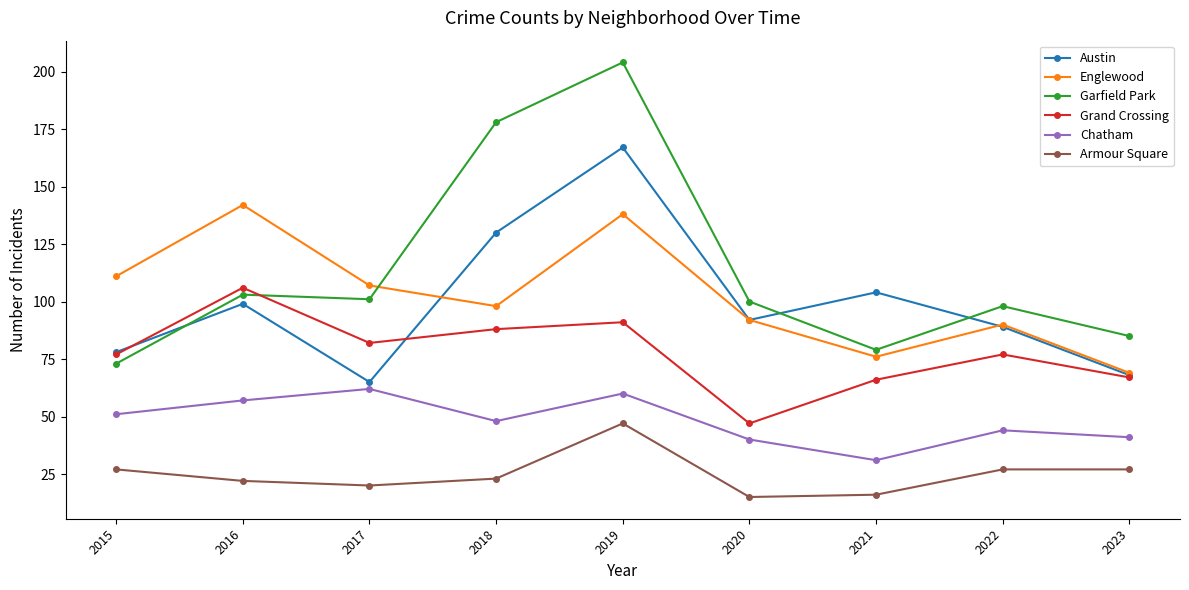

Which series has the largest range (max minus min)?

Garfield Park